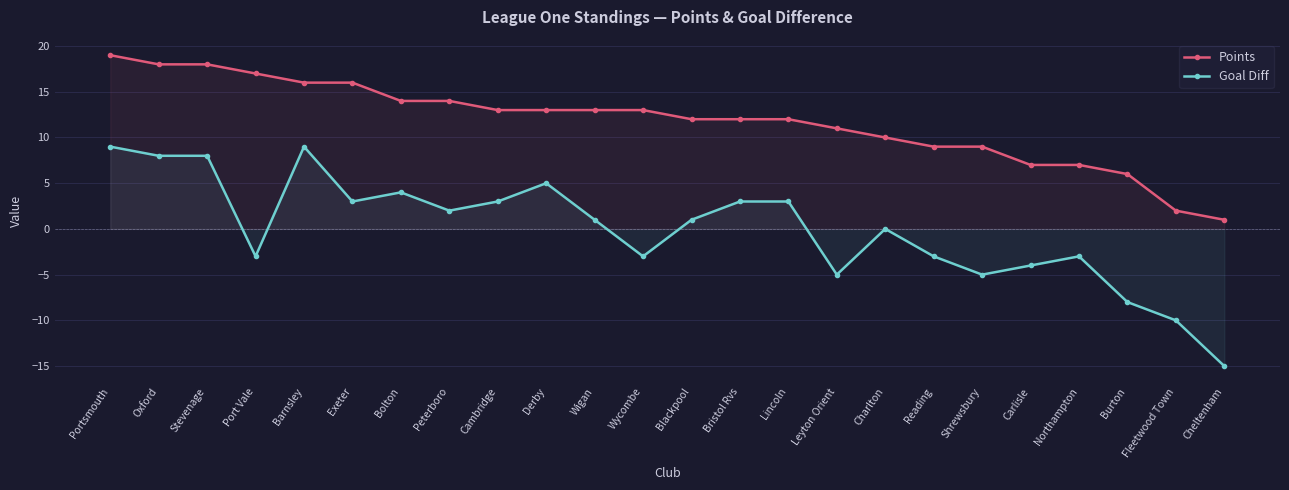

How many lines are shown in the chart?

2